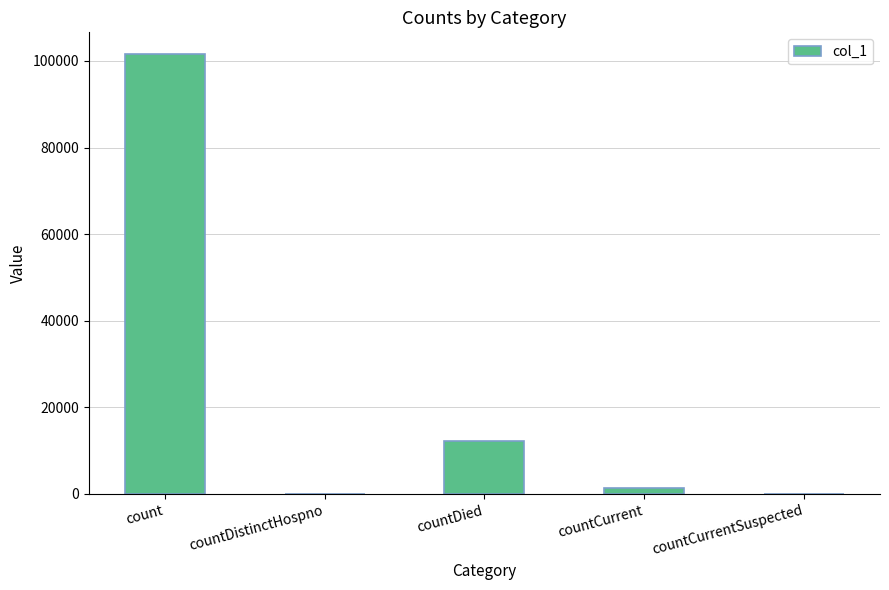

What is the greatest value displayed?

101542